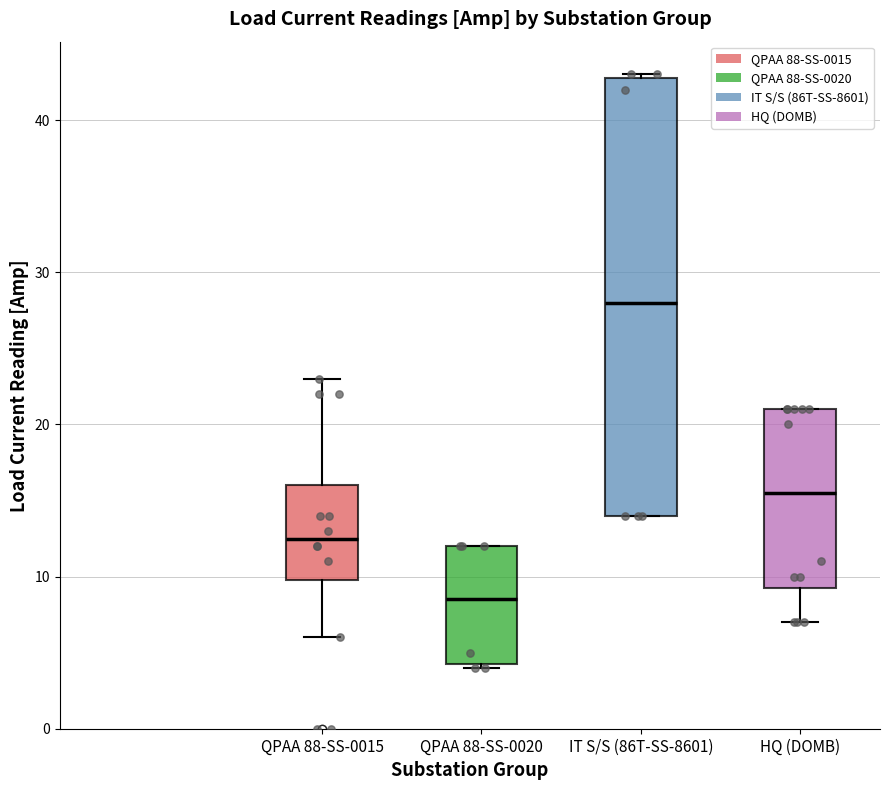

Which box has the highest median line?

IT S/S (86T-SS-8601)